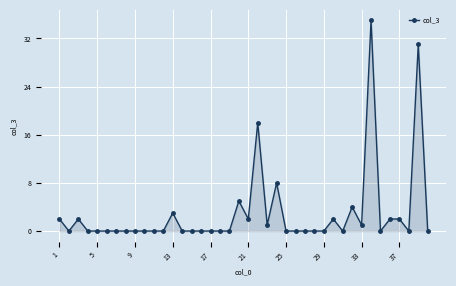

What is the greatest value displayed?

35